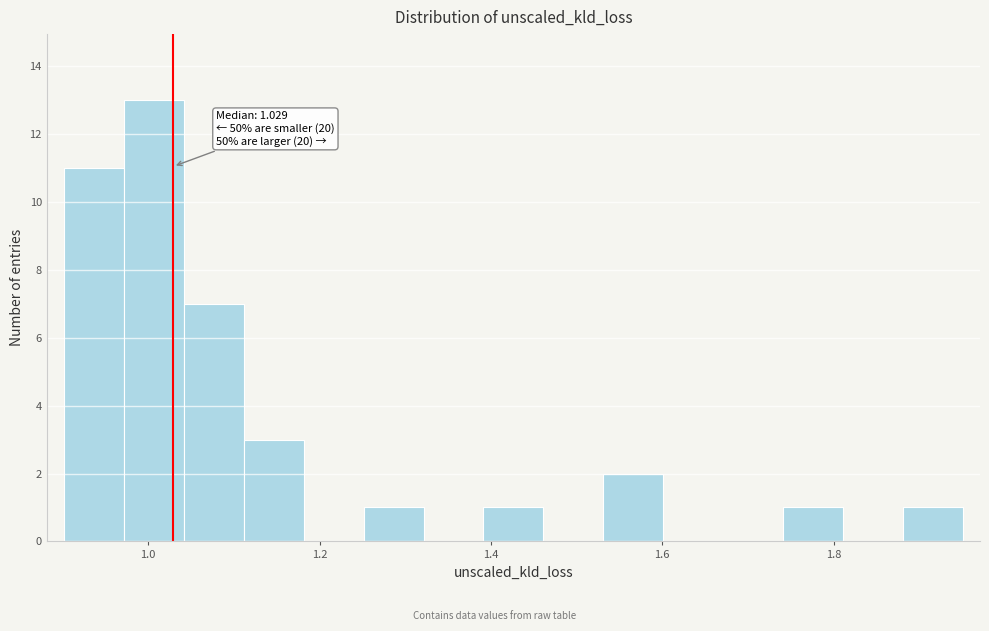

Around what value on the x-axis is the tallest bar? Give the approximate position of its centre, as read against the axis.

1.00